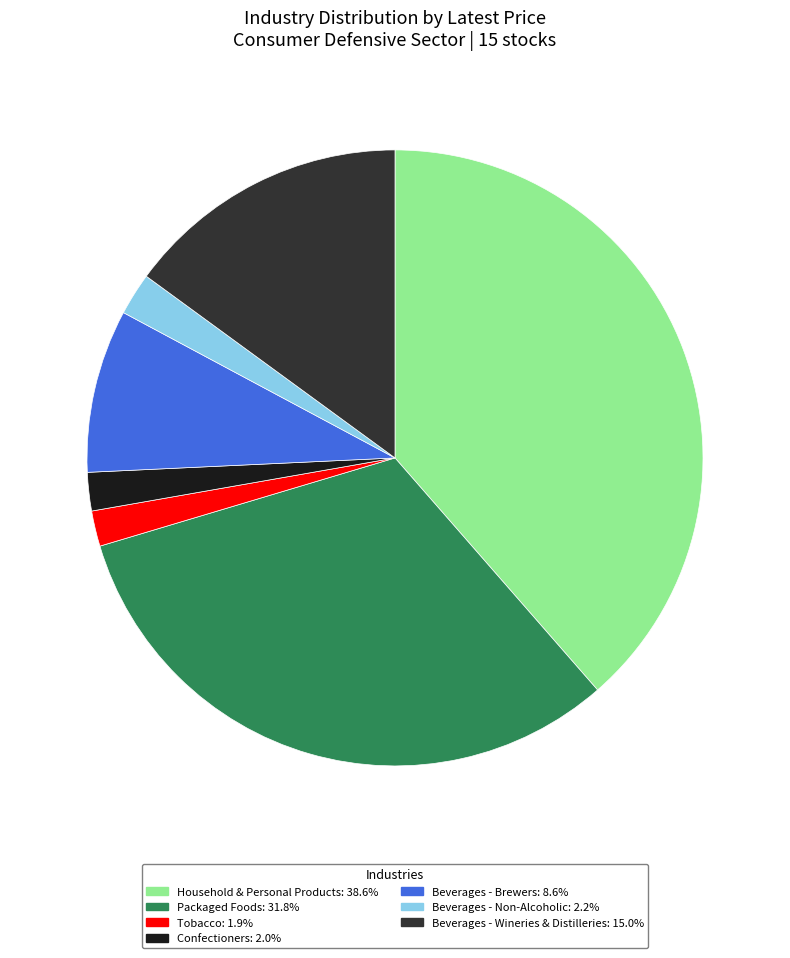

Approximately how many times larger is the value at Tobacco compared to Beverages - Non-Alcoholic?

0.8